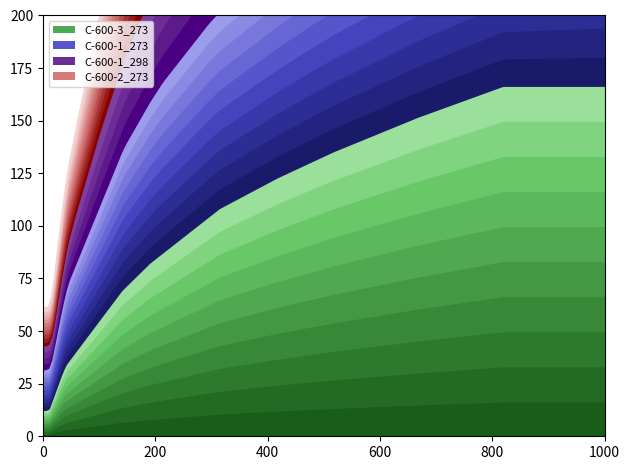

True or false: C-600-3_273 has more than 0 interior local peaks.

False